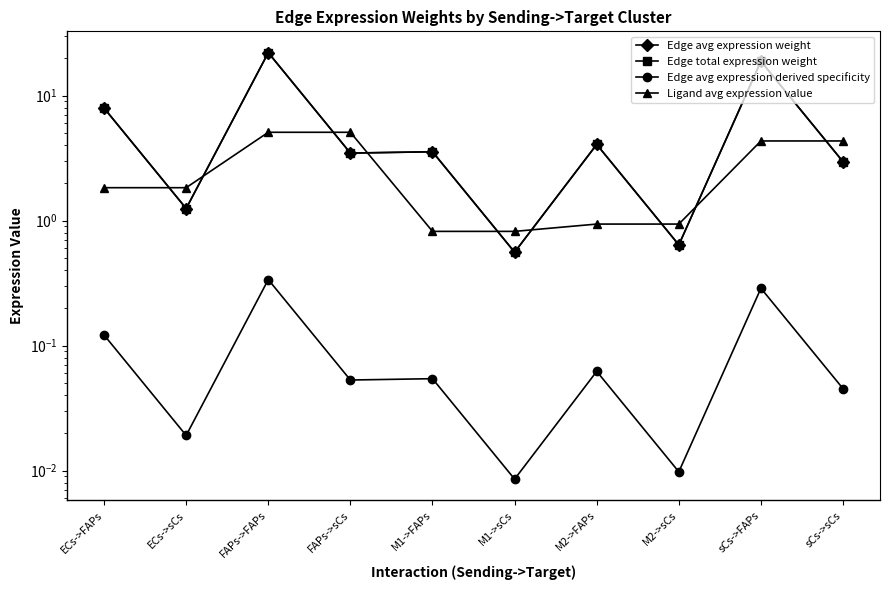

What is the difference between the Ligand avg expression value values at FAPs->FAPs and M2->FAPs?

4.2